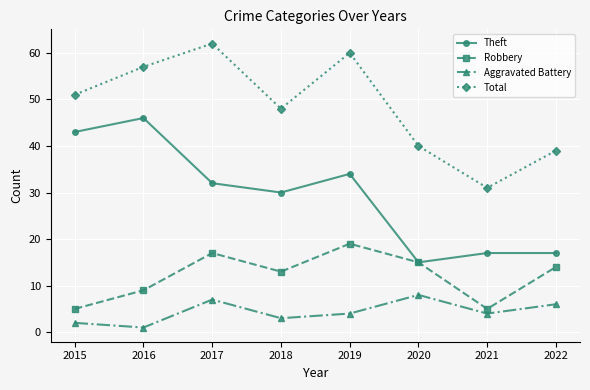

True or false: Aggravated Battery and Theft intersect in this chart.

False